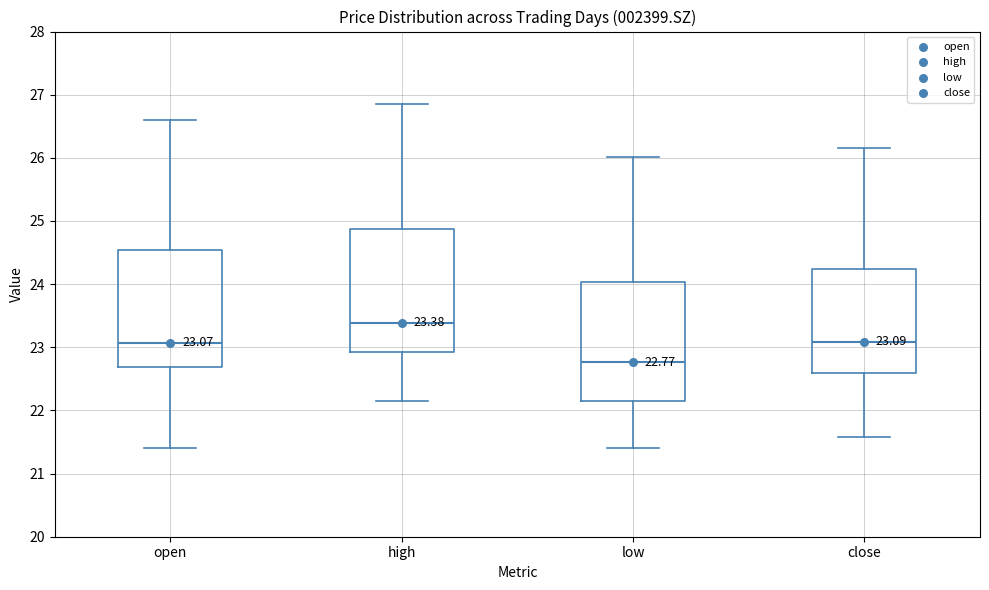

Which box's median line is the highest?

high